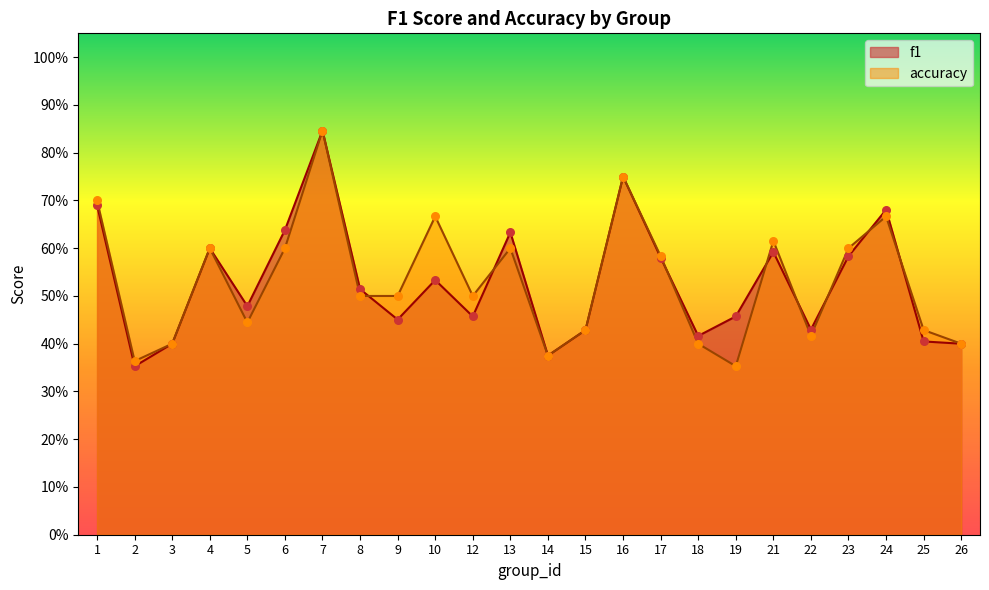

Which series has the largest Y range (max minus min)?

f1